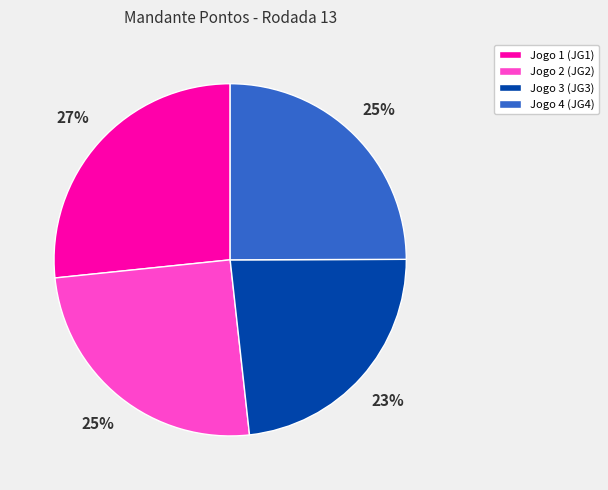

To the nearest percent, what percentage of the pie is Jogo 1 (JG1)?

27%